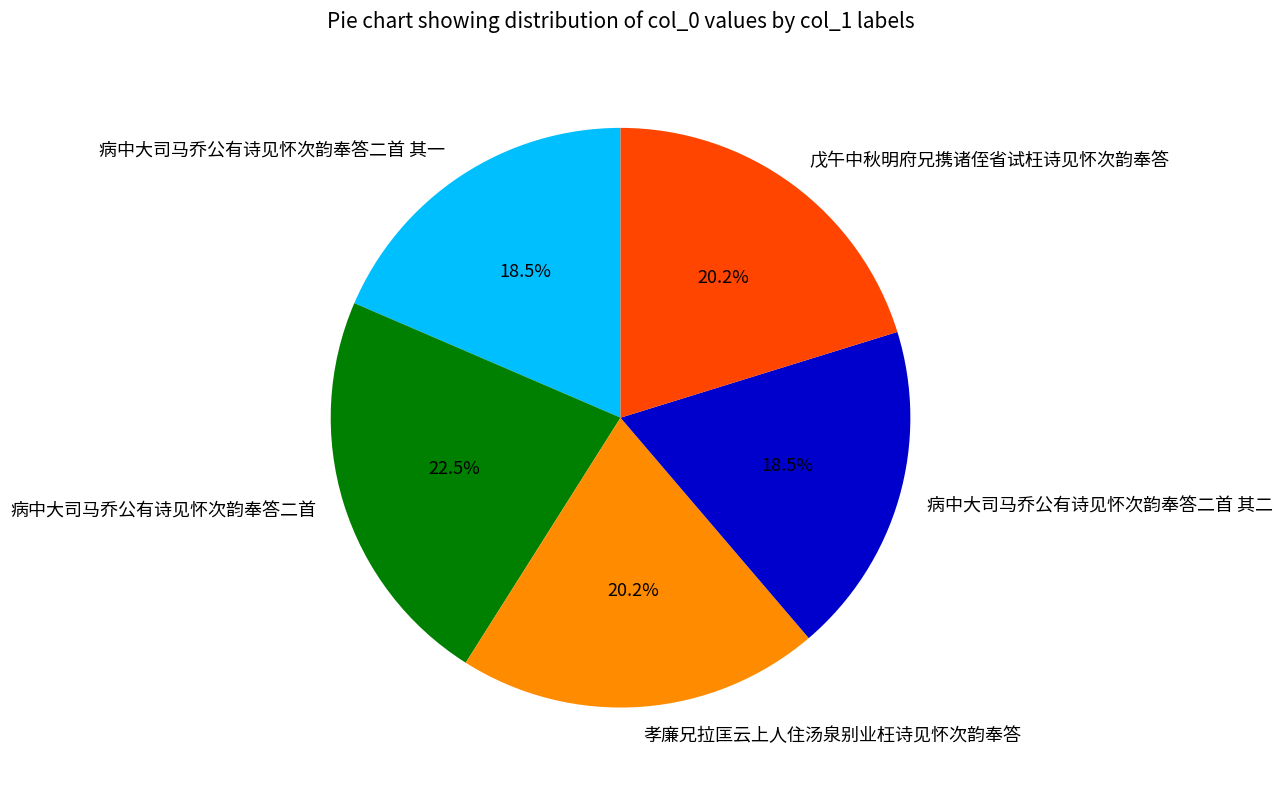

To the nearest percent, what is the average slice percentage?

20%